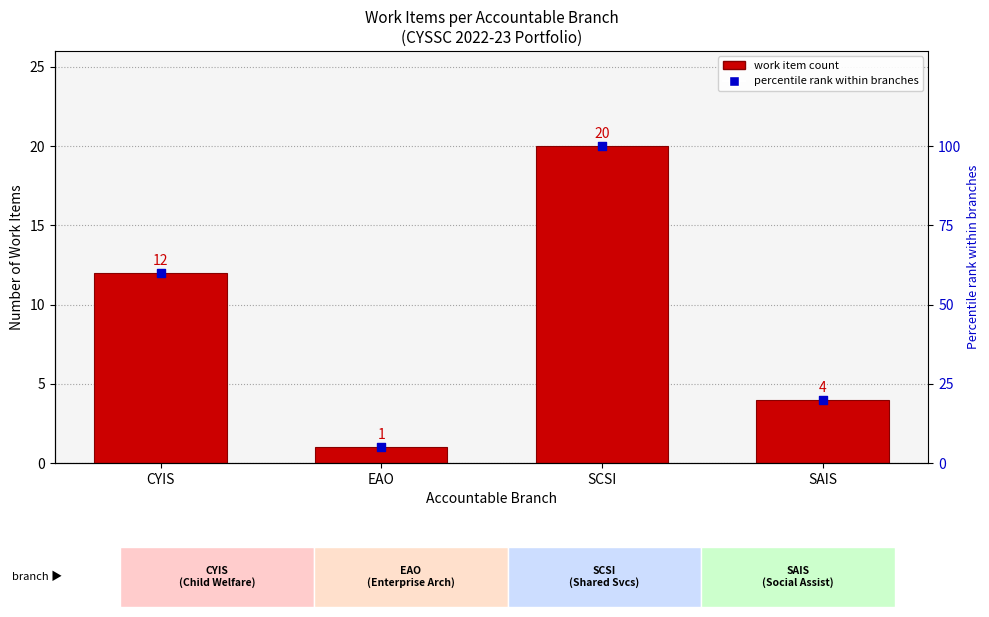

Which series has the largest Y range (max minus min)?

Percentile rank